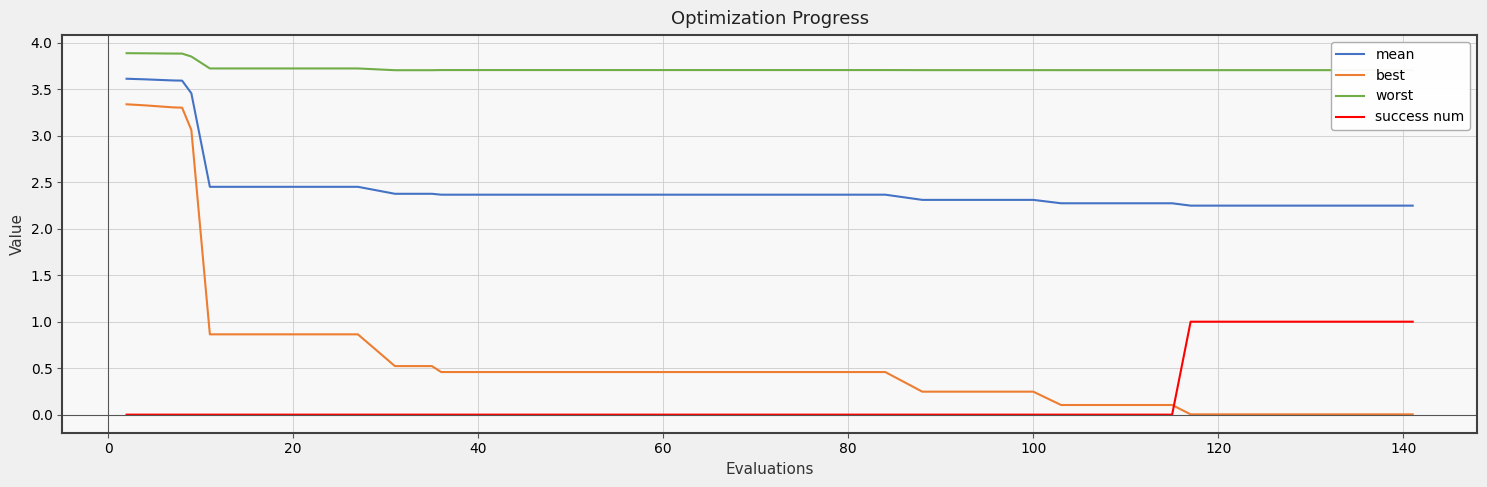

True or false: success num and mean intersect in this chart.

False